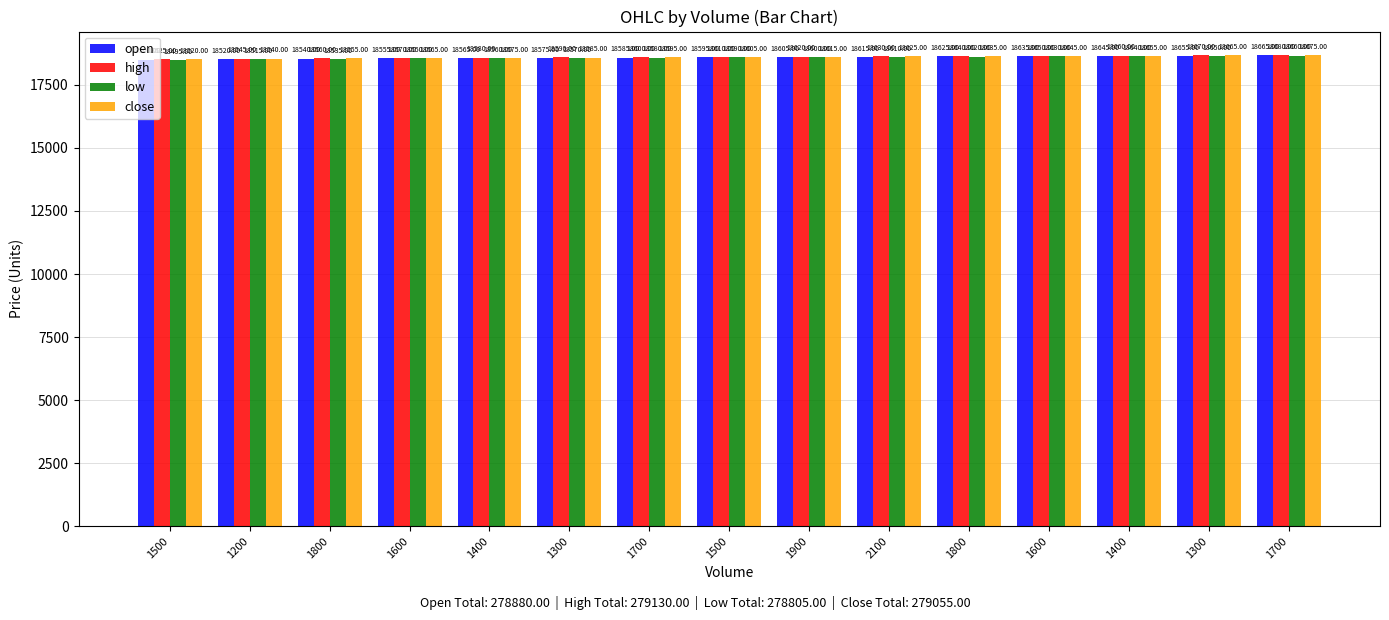

What is the sum of all close values?

279055